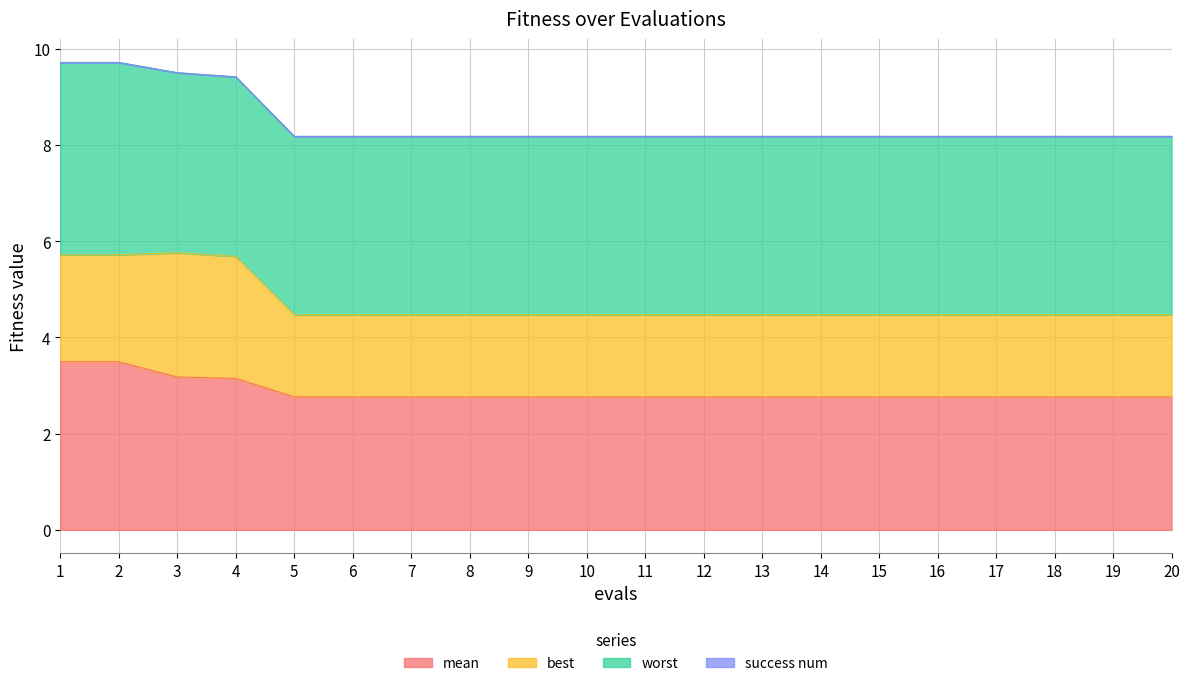

What is the difference between the maximum and minimum values in the best series?

0.9